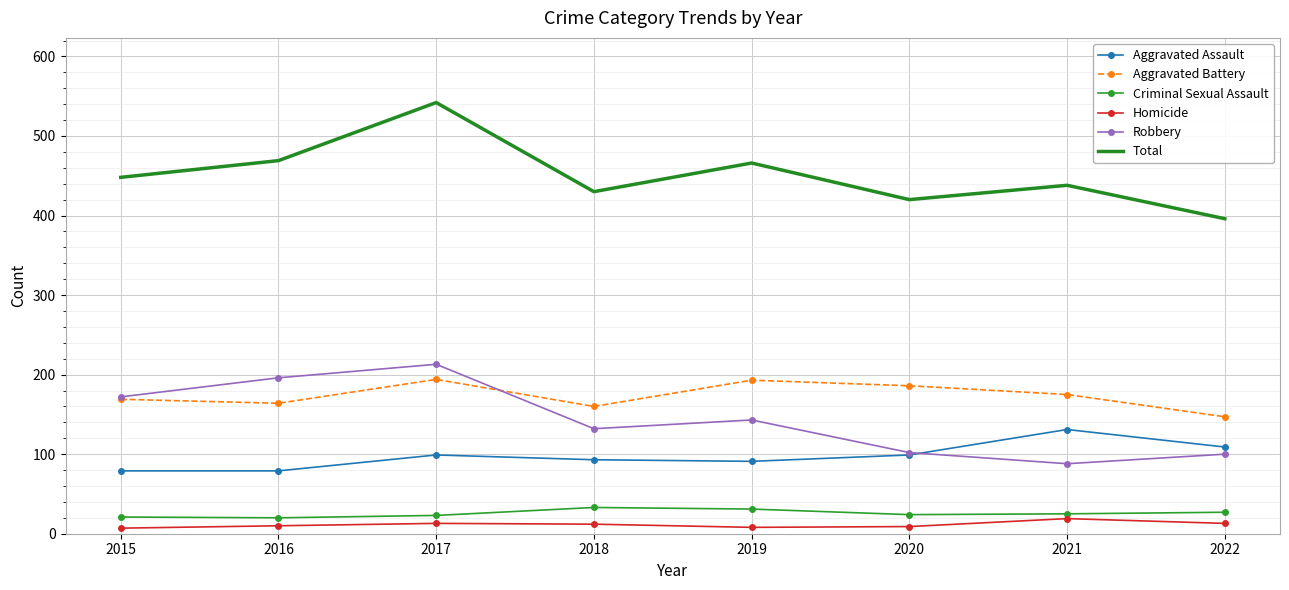

Which category has the highest value across all series?

2017